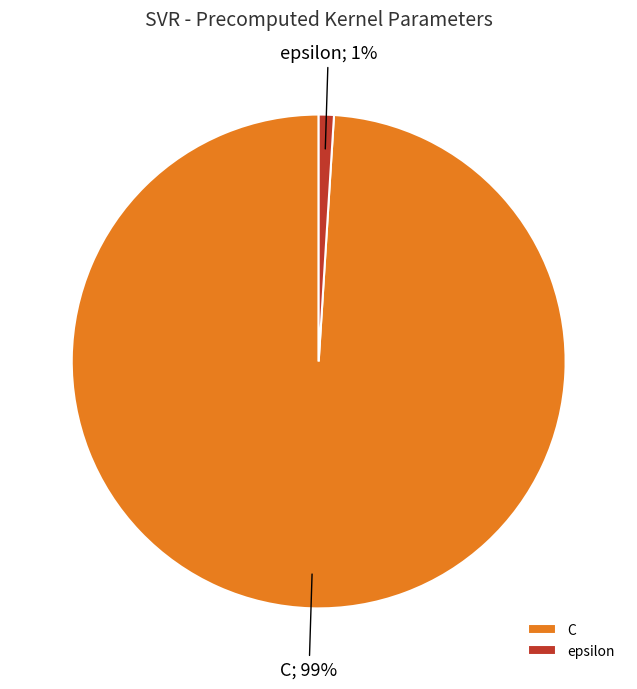

What is the largest slice in the pie chart?

C